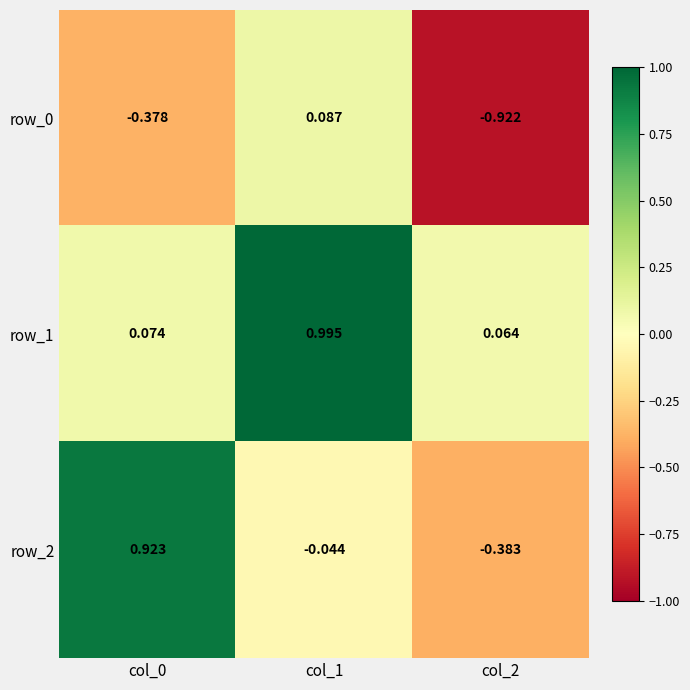

At which label does row_2 reach its minimum?

col_2